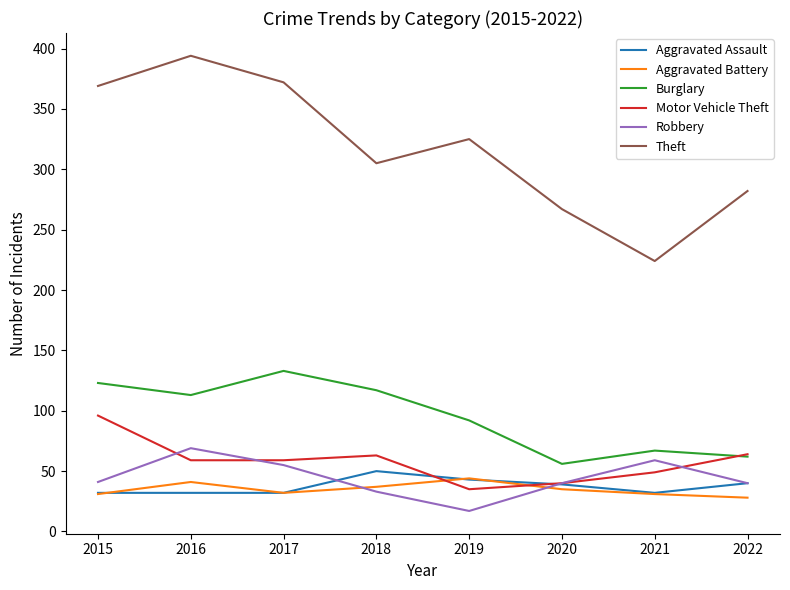

True or false: Burglary has more than 0 points higher than both neighbors.

True